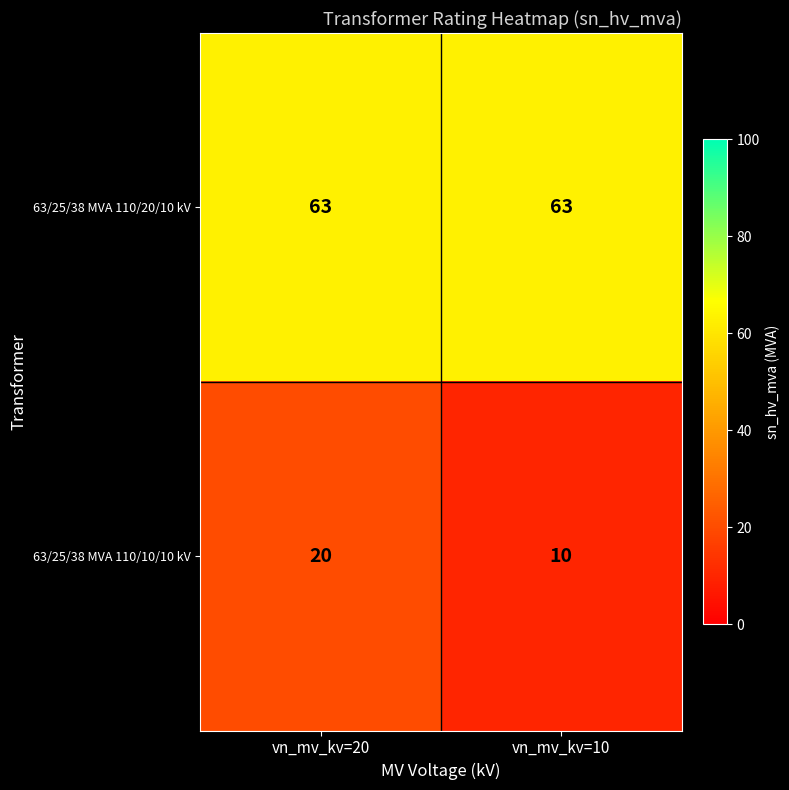

How many data points does each series have?

2